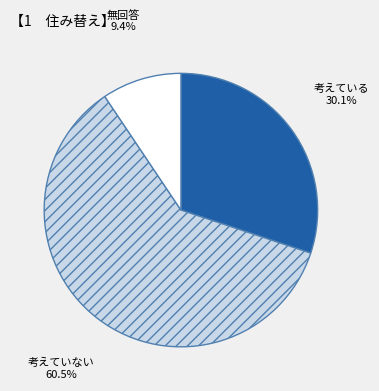

Rank the categories by value from highest to lowest.

考えていない, 考えている, 無回答